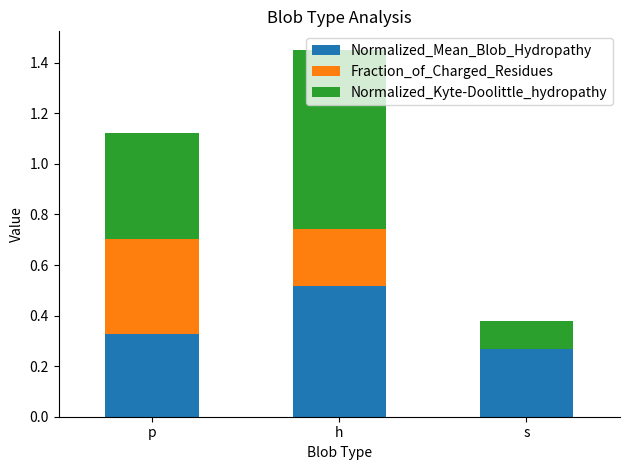

At which category is the sum across all series the highest?

h